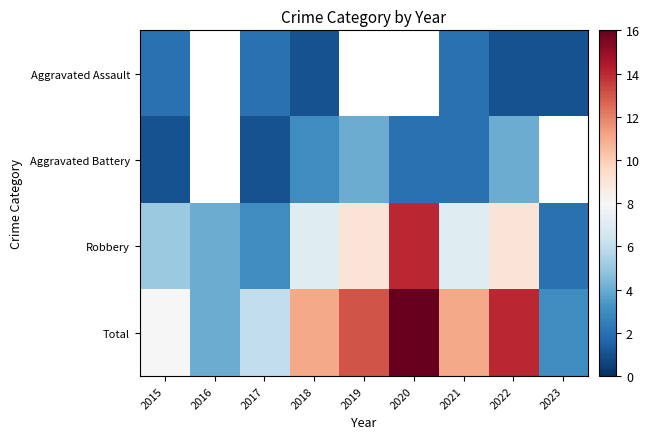

At which label does Aggravated Battery first exceed 2?

2018